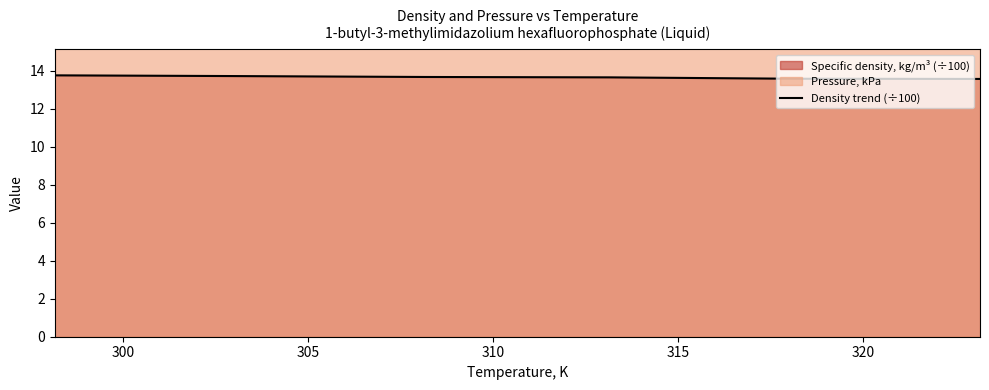

Does the chart have visible grid lines?

No